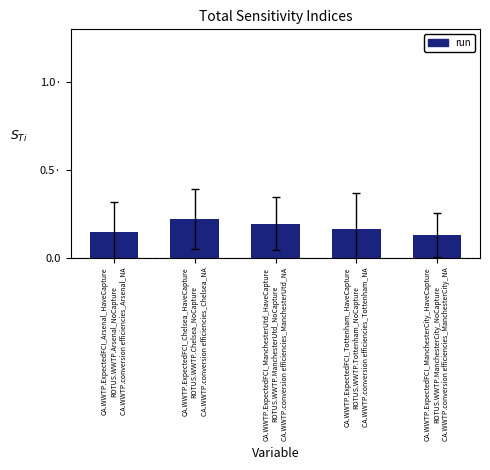

What is the label of the 2nd bar from the right?

CA.WWTP.ExpectedFCI_Tottenham_HaveCapture
ROTUS.WWTP.Tottenham_NoCapture
CA.WWTP.conversion efficiencies_Tottenham_NA